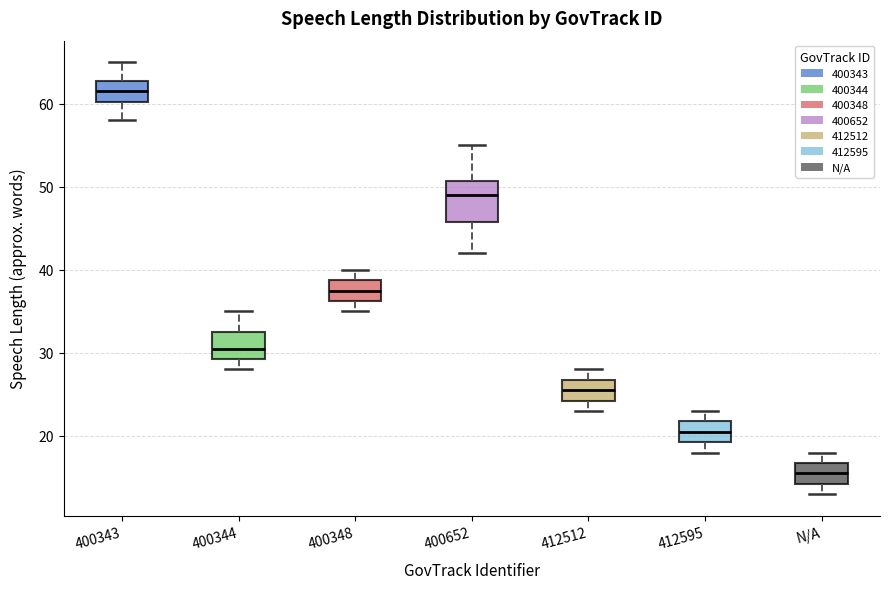

Where is the lower edge of the box for 400652 on the y-axis? The values are not printed on the chart, so give them approximately, as read against the axis.

46